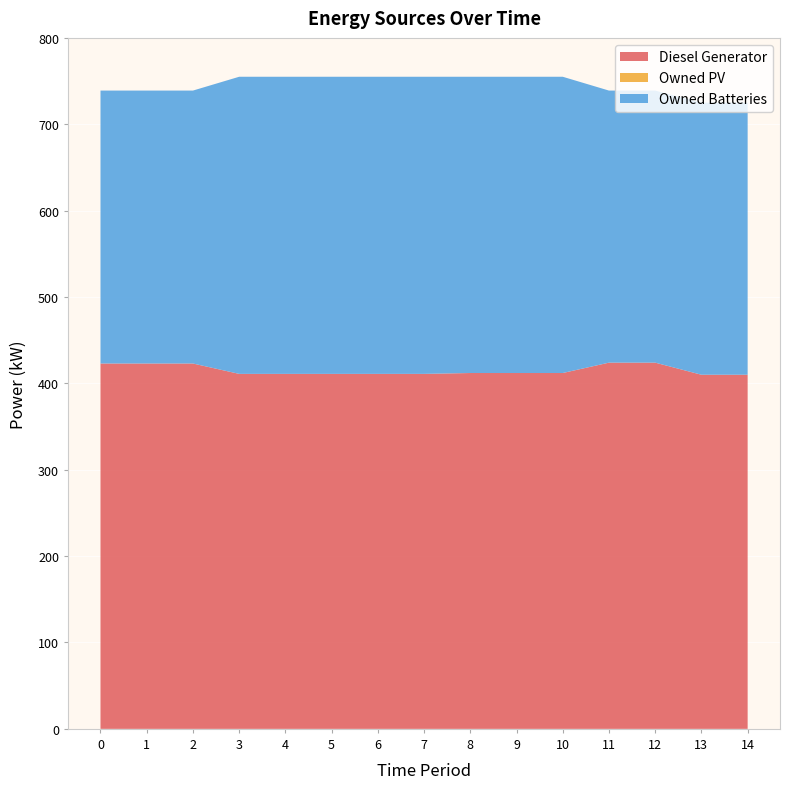

Reading left to right, list all the values displayed in this chart.

Diesel Generator: 0=423	1=423	2=423	3=411	4=411	5=411	6=411	7=411	8=412	9=412	10=412	11=424	12=424	13=410	14=410
Owned PV: 0=0	1=0	2=0	3=0	4=0	5=0	6=0	7=0	8=0	9=0	10=0	11=0	12=0	13=0	14=0
Owned Batteries: 0=316	1=316	2=316	3=344	4=344	5=344	6=344	7=344	8=343	9=343	10=343	11=315	12=315	13=315	14=315